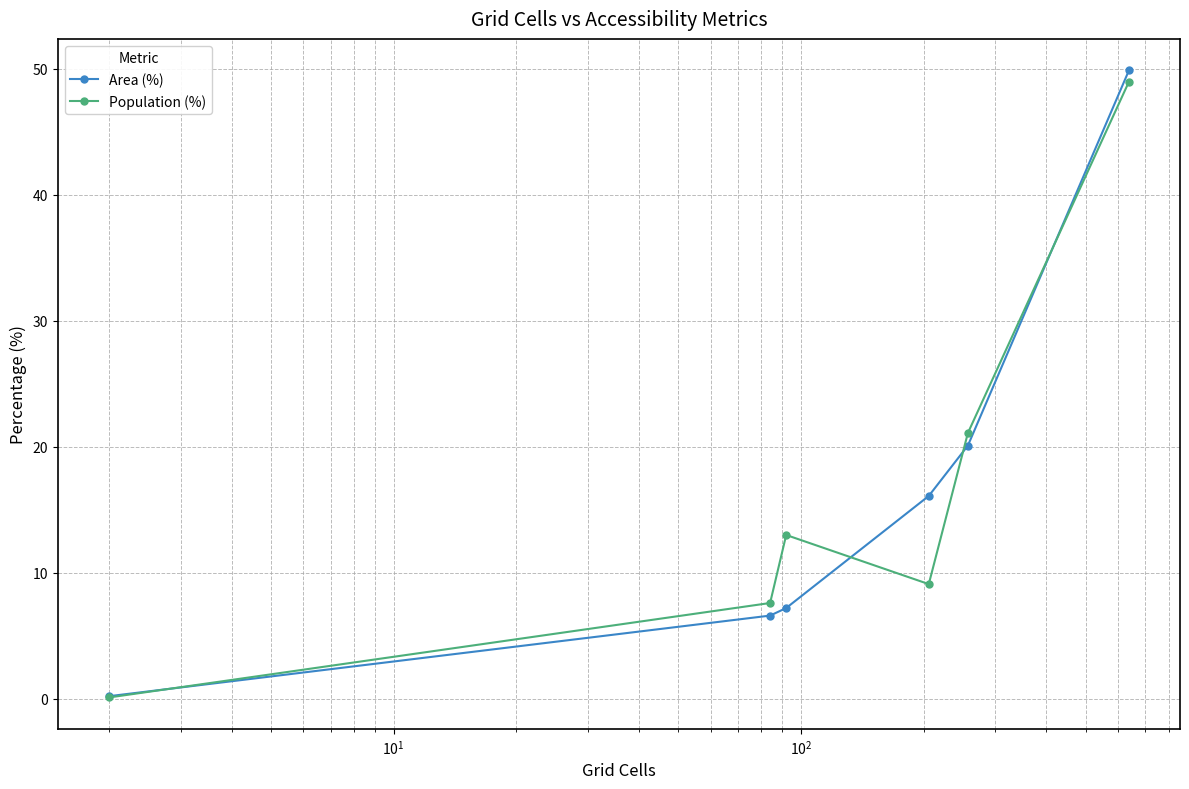

In Population (%), how many points are lower than both neighbors (excluding endpoints)?

1